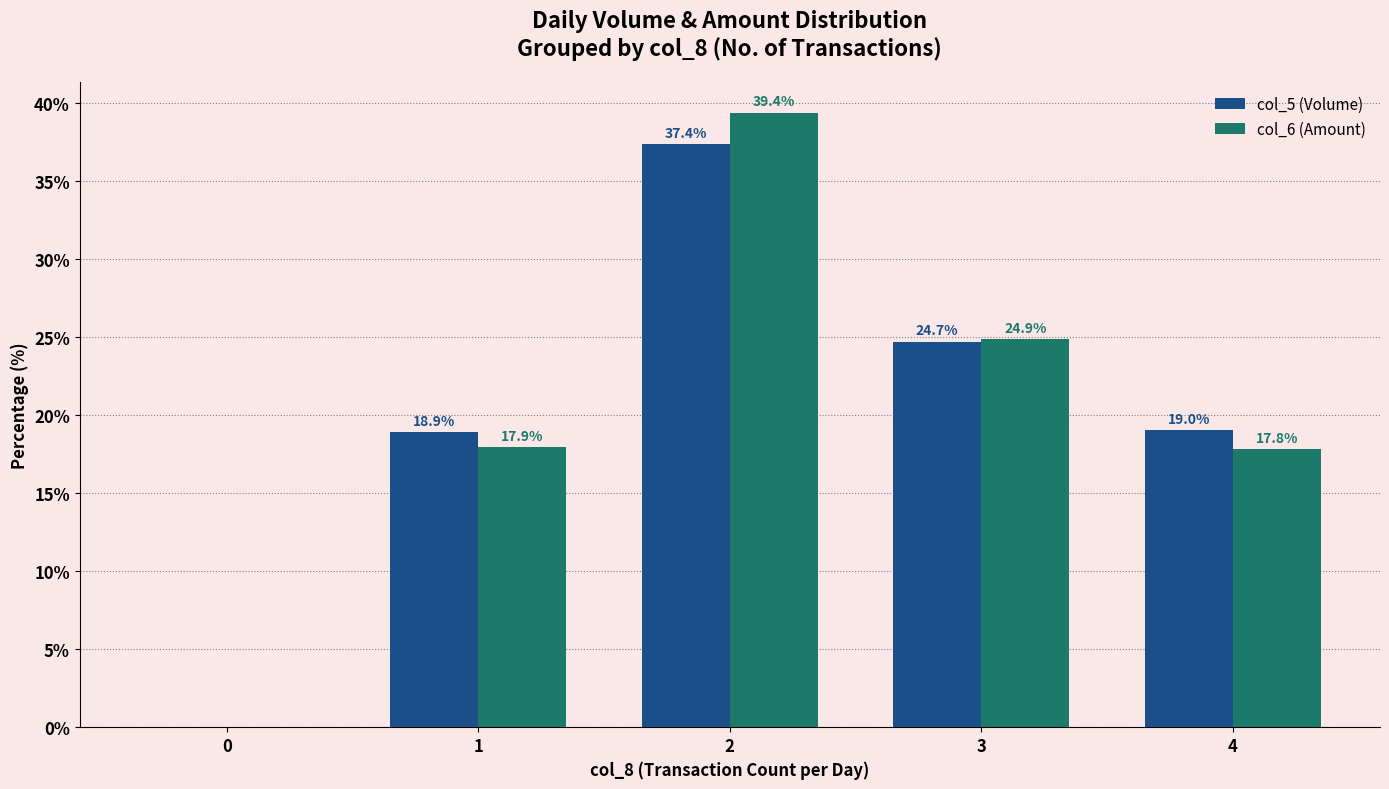

True or false: col_5 (Volume) has a value of 6.5 at 1.

False